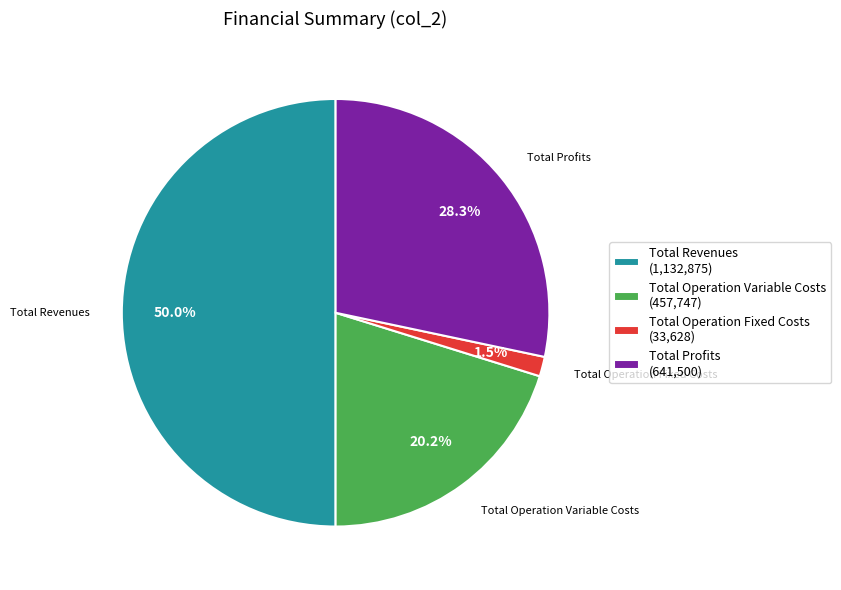

Is Total Operation Variable Costs (457,747) the majority of the pie?

No